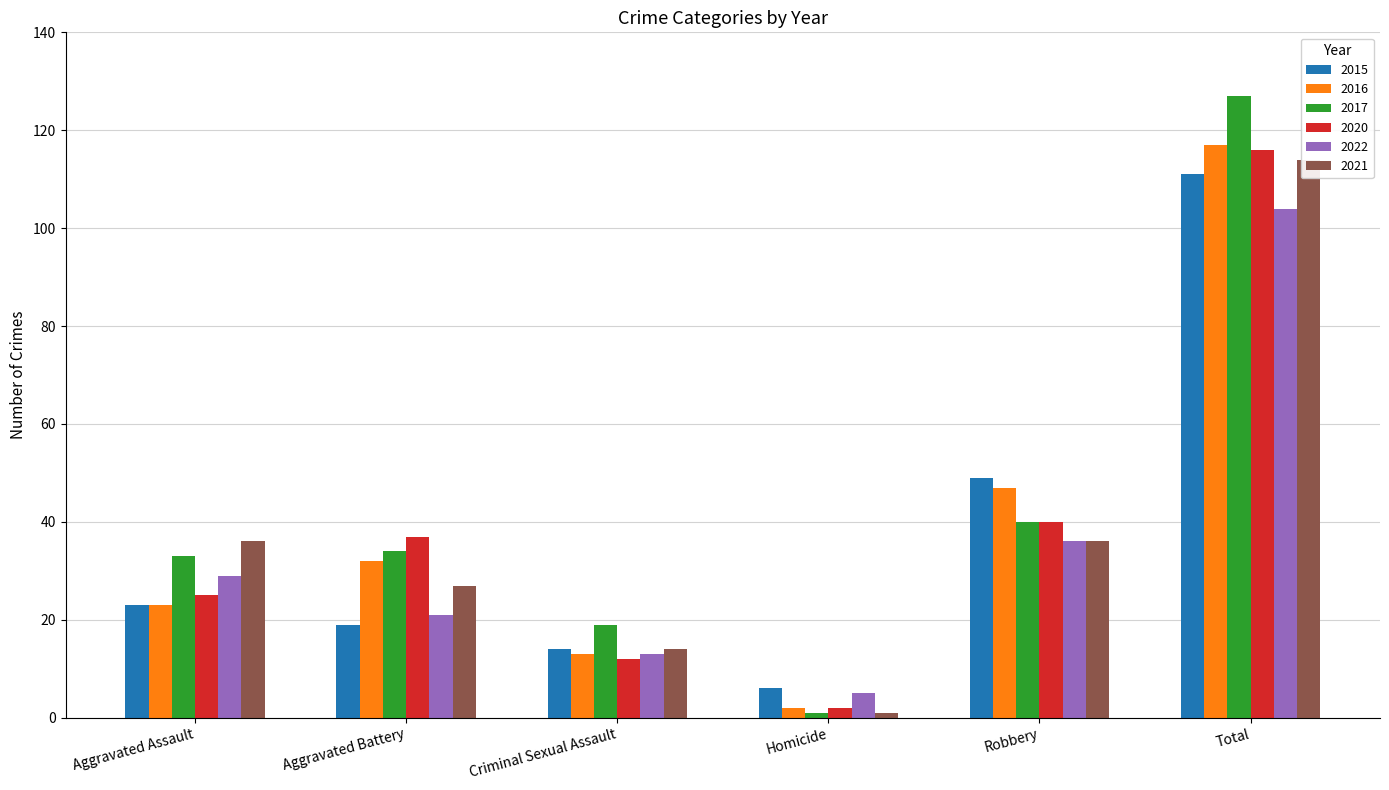

Between Aggravated Assault and Homicide, which is larger?

Aggravated Assault